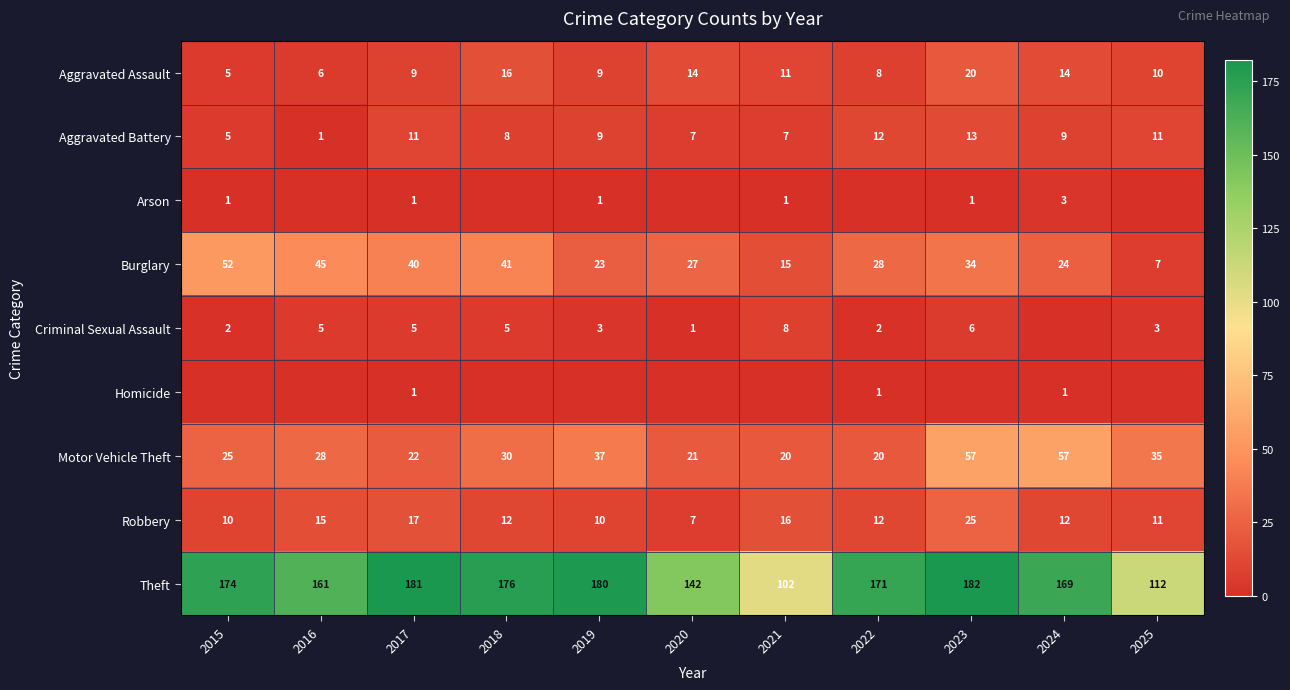

At which label does Aggravated Battery reach its peak?

2023